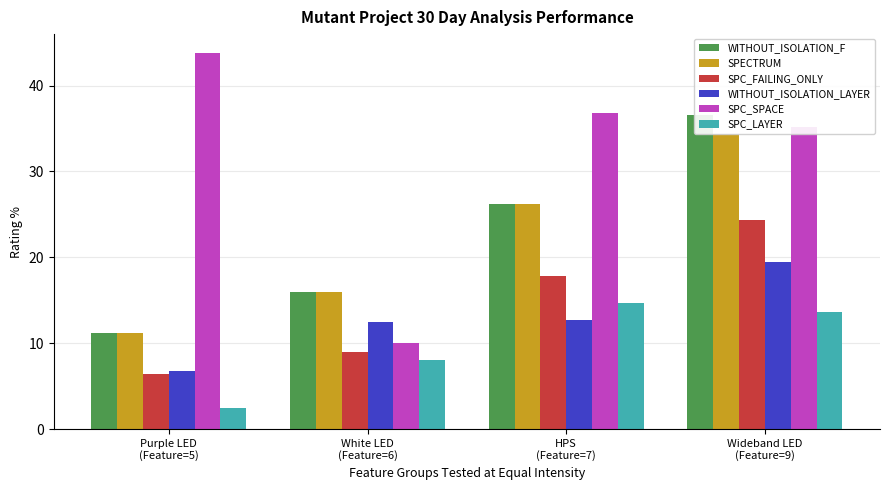

How many groups of bars are there?

4